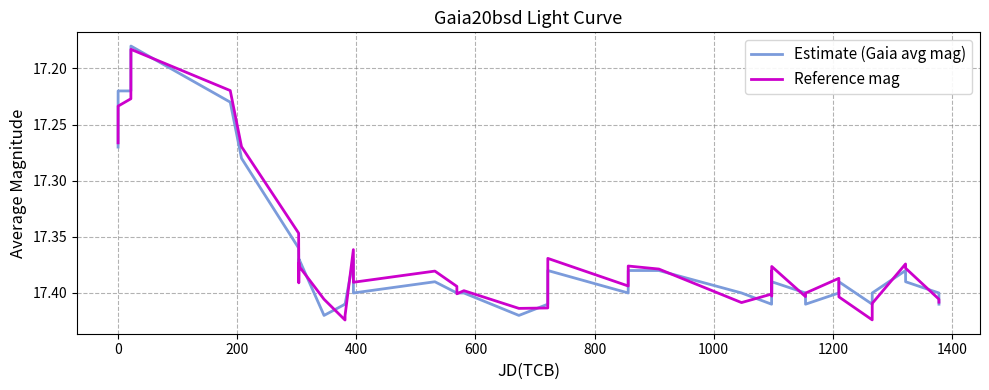

What is the value of the Estimate (Gaia avg mag) point at the 33rd from the left?

17.4